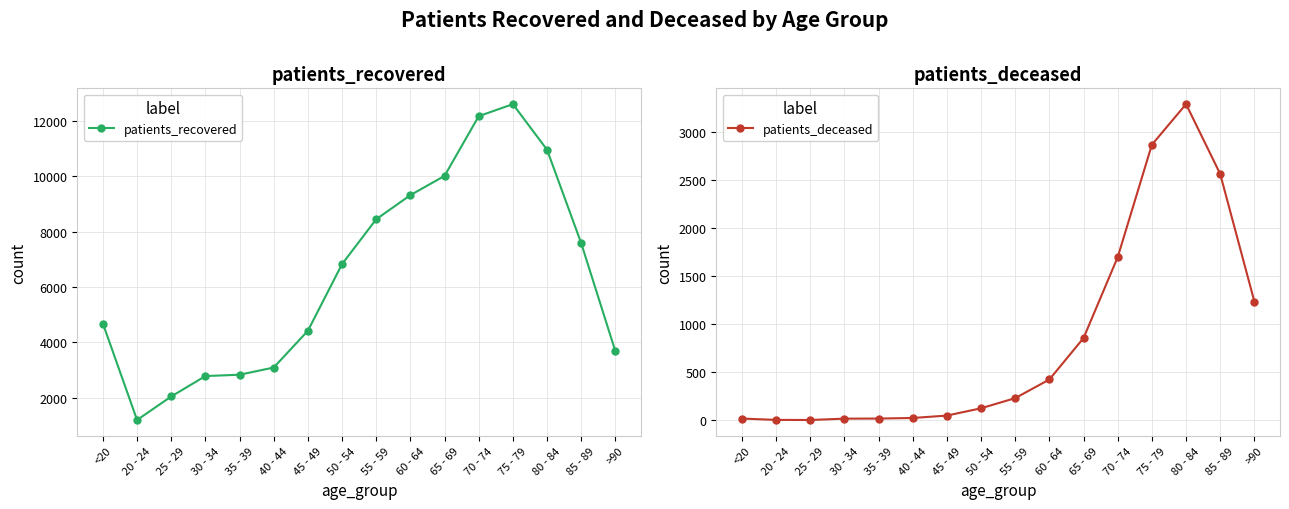

What is the total value across all series at 70 - 74?

13868